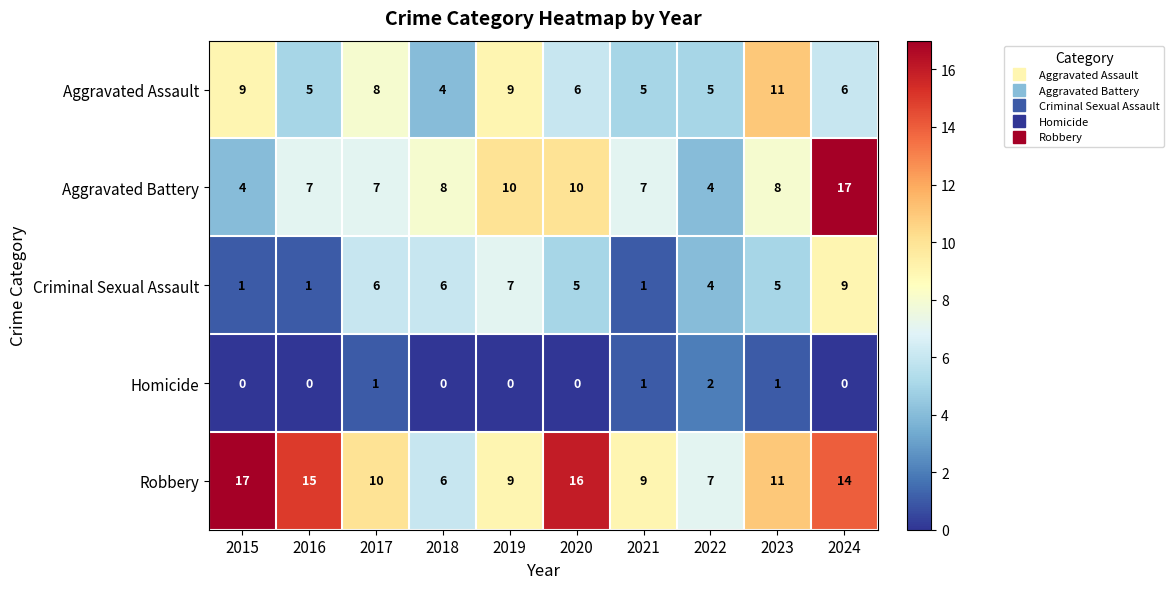

What is the difference between the highest and lowest values at 2016?

15